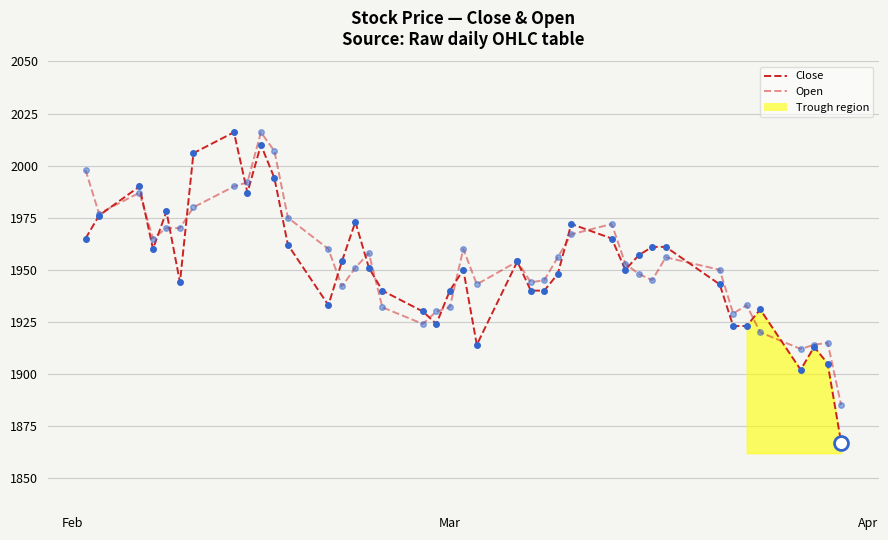

What is the label of the 40th point from the right?

Feb